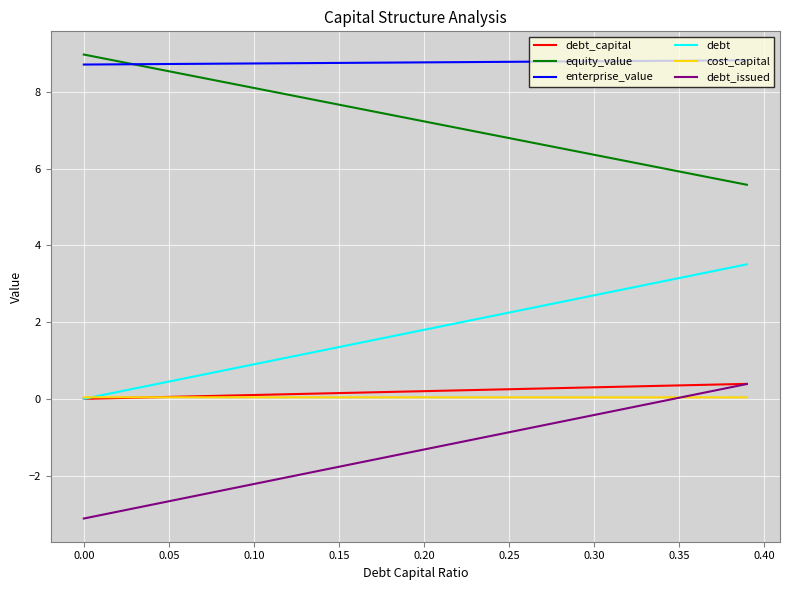

True or false: debt and debt_issued cross at least once.

False